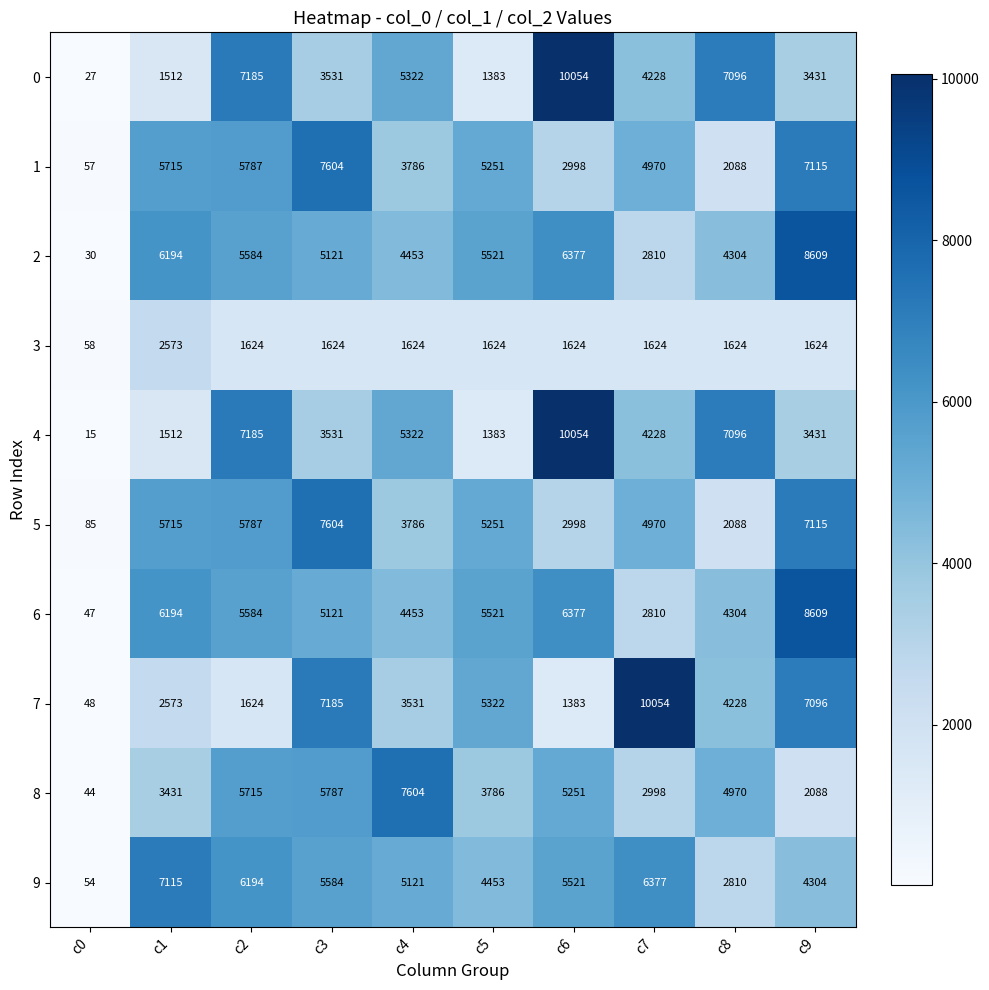

The value of 0 at c1 is 1512. True or false?

True